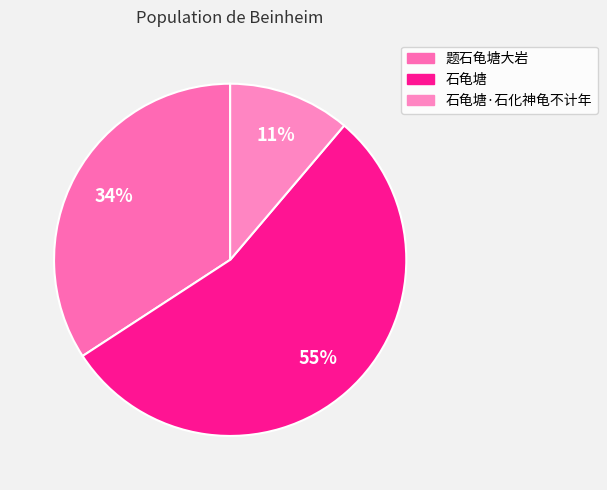

To the nearest percent, what is the difference between the 题石龟塘大岩 and 石龟塘·石化神龟不计年 slice percentages?

23%